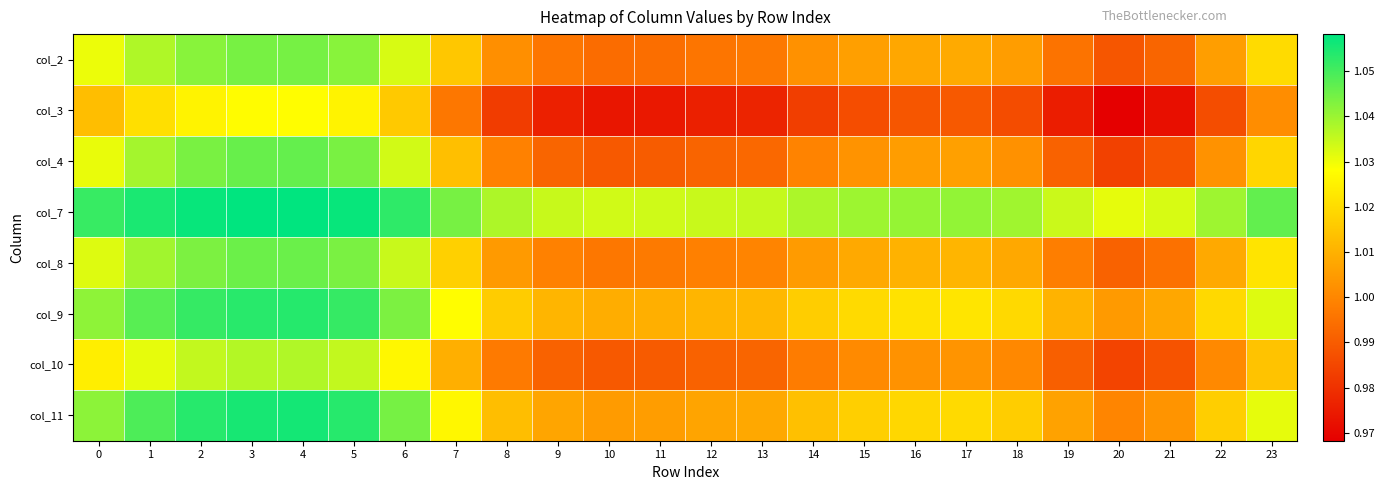

Reading left to right, transcribe all the data shown in this chart.

col_2: 0=1.0	1=1.0	2=1.0	3=1.0	4=1.0	5=1.0	6=1.0	7=1.0	8=1.0	9=1.0	10=1.0	11=1.0	12=1.0	13=1.0	14=1.0	15=1.0	16=1.0	17=1.0	18=1.0	19=1.0	20=1.0	21=1.0	22=1.0	23=1.0
col_3: 0=1.0	1=1.0	2=1.0	3=1.0	4=1.0	5=1.0	6=1.0	7=1.0	8=1.0	9=1.0	10=1.0	11=1.0	12=1.0	13=1.0	14=1.0	15=1.0	16=1.0	17=1.0	18=1.0	19=1.0	20=1.0	21=1.0	22=1.0	23=1.0
col_4: 0=1.0	1=1.0	2=1.0	3=1.0	4=1.0	5=1.0	6=1.0	7=1.0	8=1.0	9=1.0	10=1.0	11=1.0	12=1.0	13=1.0	14=1.0	15=1.0	16=1.0	17=1.0	18=1.0	19=1.0	20=1.0	21=1.0	22=1.0	23=1.0
col_7: 0=1.1	1=1.1	2=1.1	3=1.1	4=1.1	5=1.1	6=1.1	7=1.0	8=1.0	9=1.0	10=1.0	11=1.0	12=1.0	13=1.0	14=1.0	15=1.0	16=1.0	17=1.0	18=1.0	19=1.0	20=1.0	21=1.0	22=1.0	23=1.0
col_8: 0=1.0	1=1.0	2=1.0	3=1.0	4=1.0	5=1.0	6=1.0	7=1.0	8=1.0	9=1.0	10=1.0	11=1.0	12=1.0	13=1.0	14=1.0	15=1.0	16=1.0	17=1.0	18=1.0	19=1.0	20=1.0	21=1.0	22=1.0	23=1.0
col_9: 0=1.0	1=1.0	2=1.1	3=1.1	4=1.1	5=1.1	6=1.0	7=1.0	8=1.0	9=1.0	10=1.0	11=1.0	12=1.0	13=1.0	14=1.0	15=1.0	16=1.0	17=1.0	18=1.0	19=1.0	20=1.0	21=1.0	22=1.0	23=1.0
col_10: 0=1.0	1=1.0	2=1.0	3=1.0	4=1.0	5=1.0	6=1.0	7=1.0	8=1.0	9=1.0	10=1.0	11=1.0	12=1.0	13=1.0	14=1.0	15=1.0	16=1.0	17=1.0	18=1.0	19=1.0	20=1.0	21=1.0	22=1.0	23=1.0
col_11: 0=1.0	1=1.0	2=1.1	3=1.1	4=1.1	5=1.1	6=1.0	7=1.0	8=1.0	9=1.0	10=1.0	11=1.0	12=1.0	13=1.0	14=1.0	15=1.0	16=1.0	17=1.0	18=1.0	19=1.0	20=1.0	21=1.0	22=1.0	23=1.0